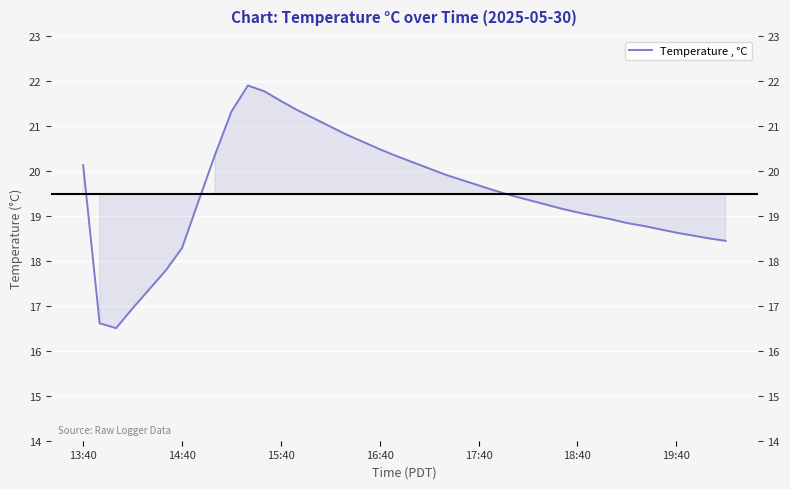

What is the difference between the second highest and minimum values?

5.3